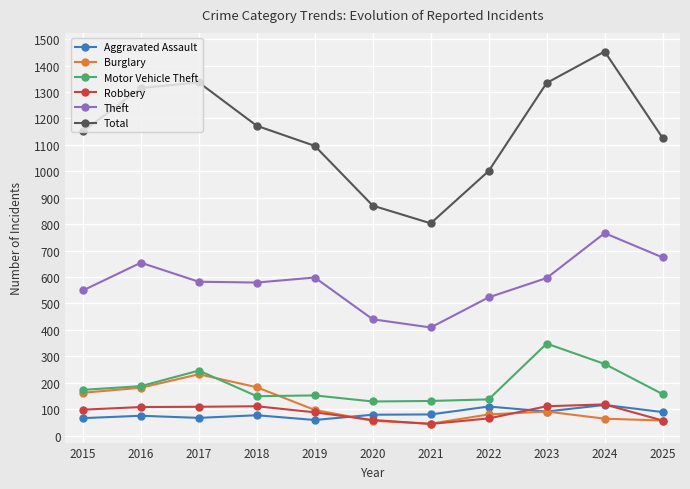

What is the difference between the maximum and second lowest values in the Total series?

583